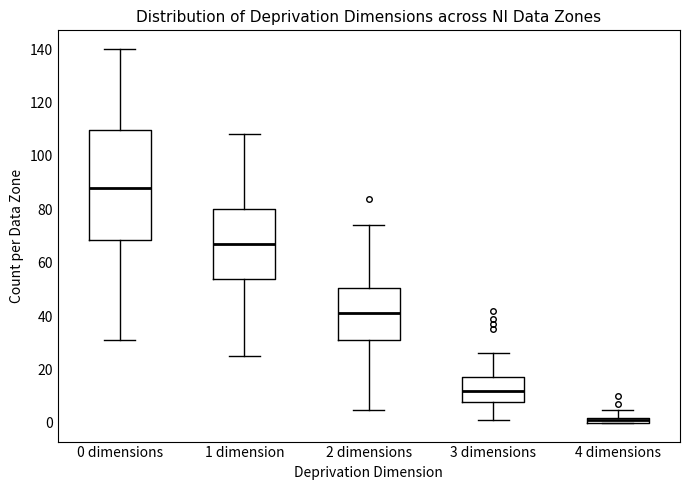

Where is the lower edge of the box for 4 dimensions on the y-axis? The values are not printed on the chart, so give them approximately, as read against the axis.

0